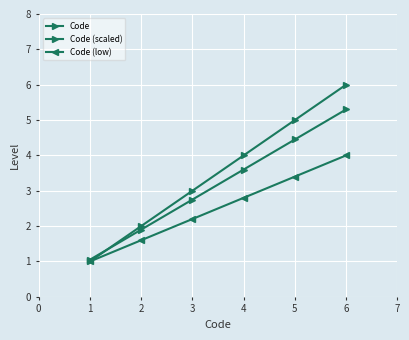

What is the value of the Code point at the 6th from the left?

6.0